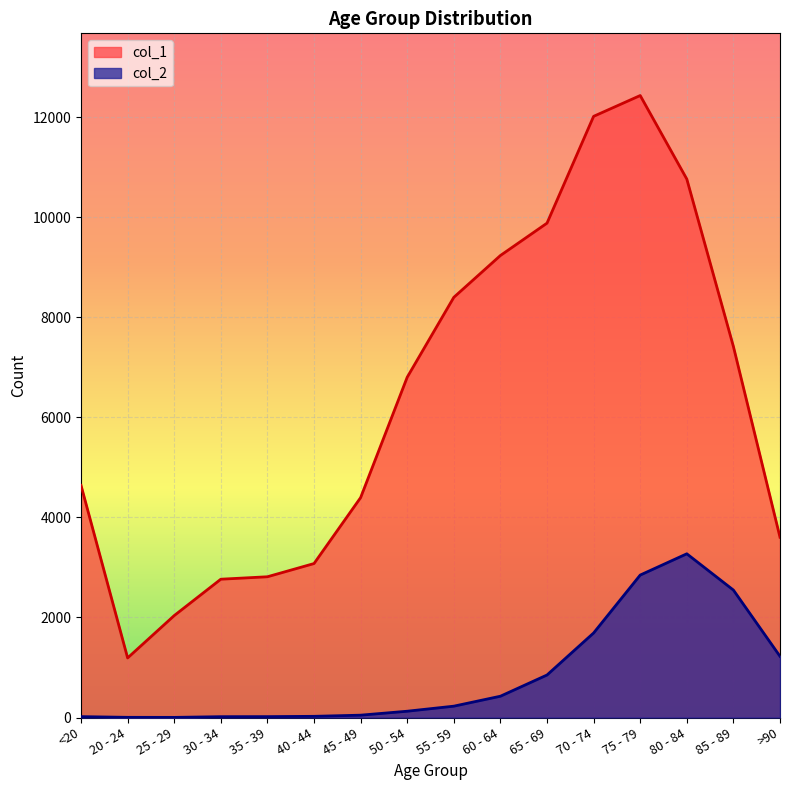

Which series has the widest spread of values?

col_1